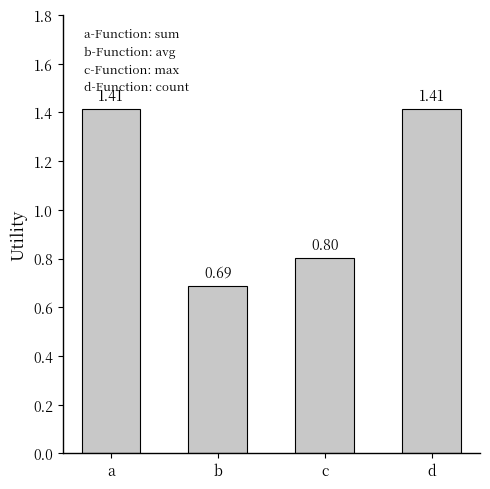

How many bars are there in total?

4